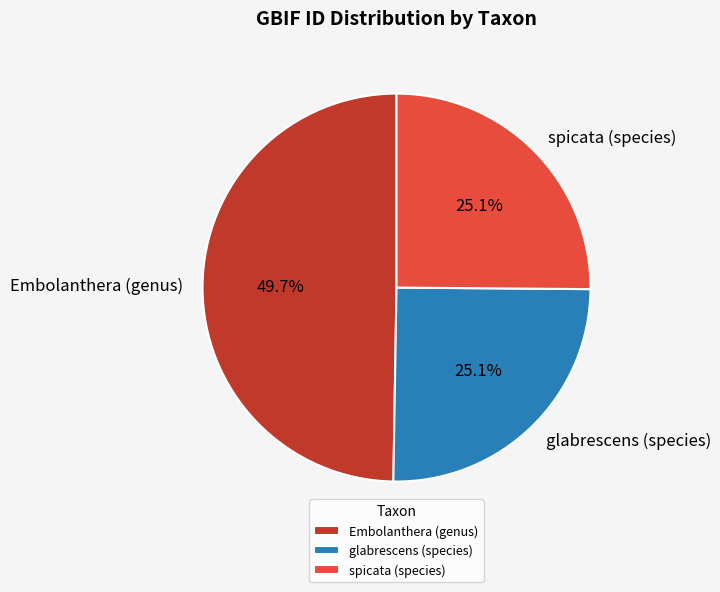

What is the ratio of the value at glabrescens (species) to the value at Embolanthera (genus)?

0.5